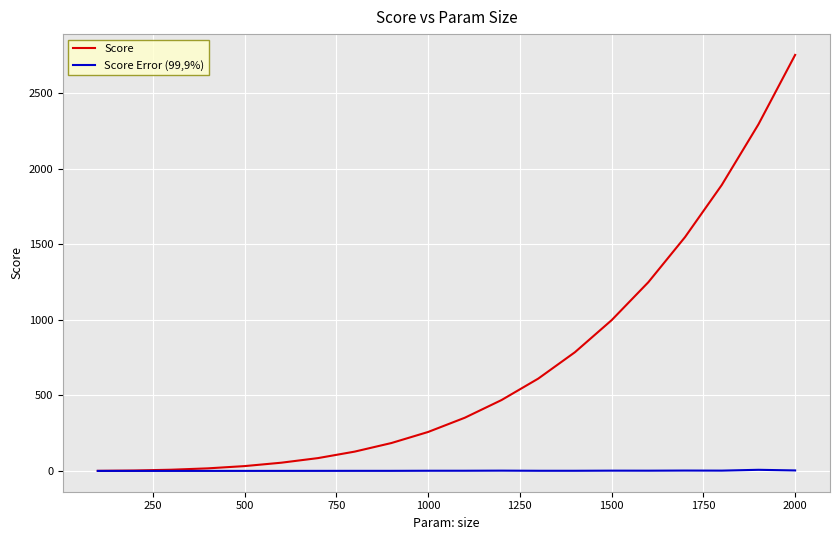

List the series in order of their overall mean, lowest first.

Score Error (99,9%), Score